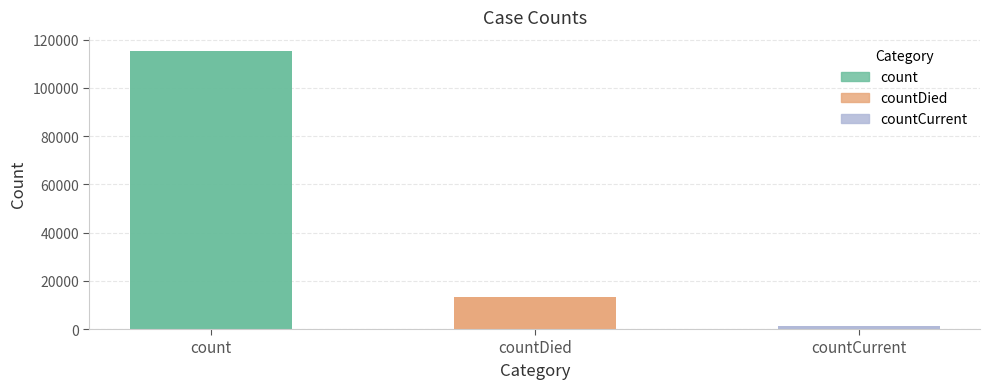

Where does the data first go above 13343?

count